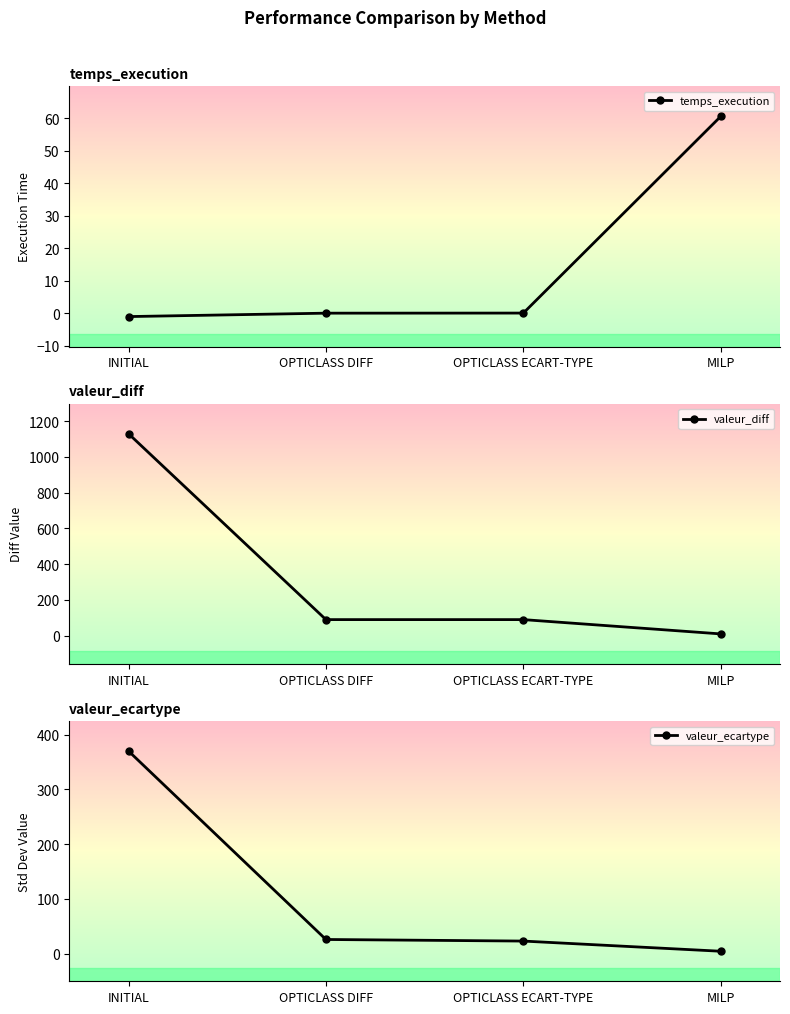

How many data points in temps_execution are above 0?

3